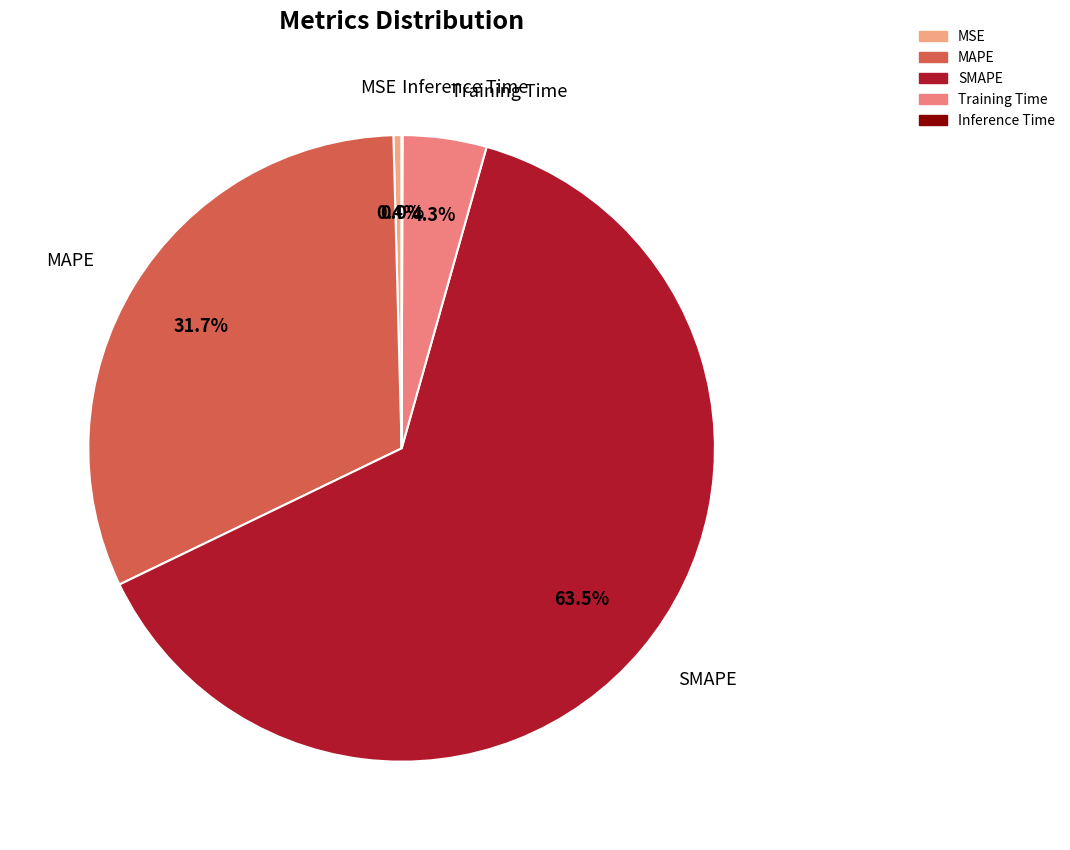

What is the majority slice?

SMAPE